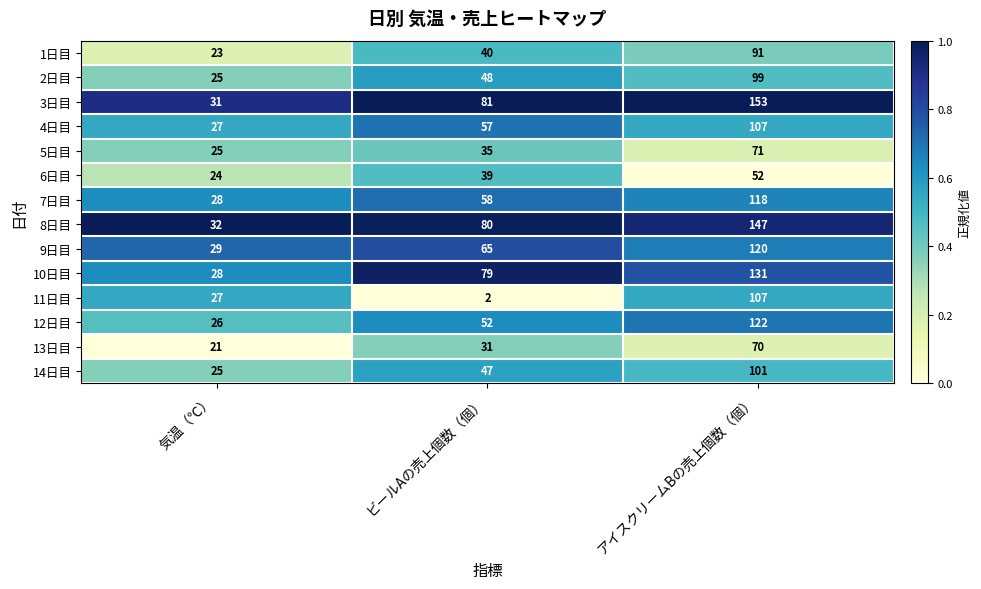

The 4日目 series shows 27 at 気温（℃）. True or false?

True